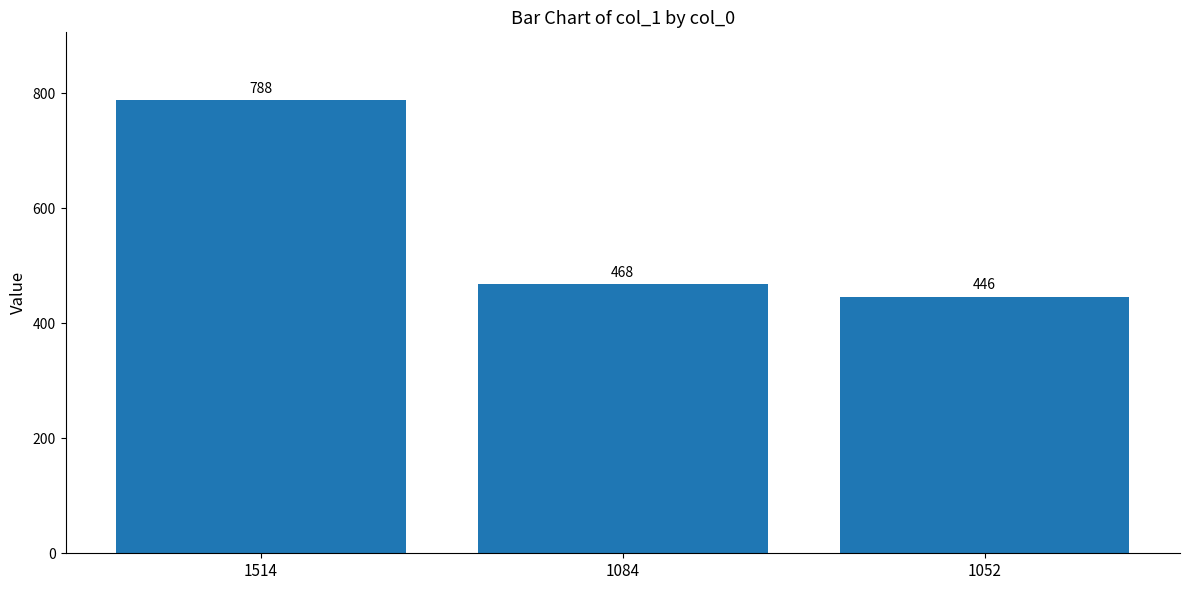

Rank the categories by value from highest to lowest.

1514, 1084, 1052